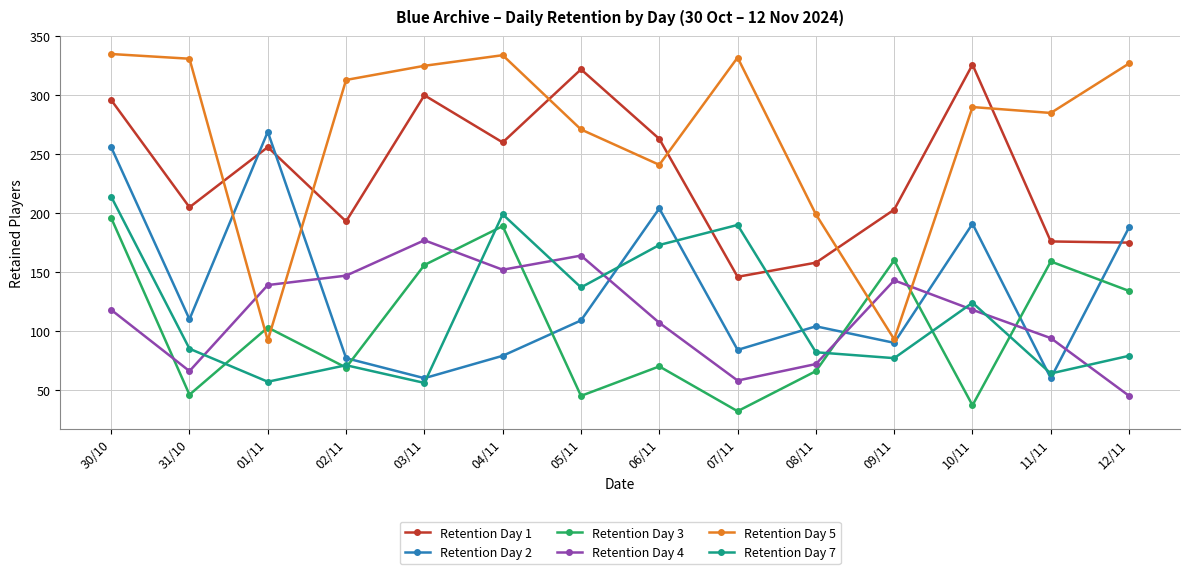

What position from the left is 31/10?

2